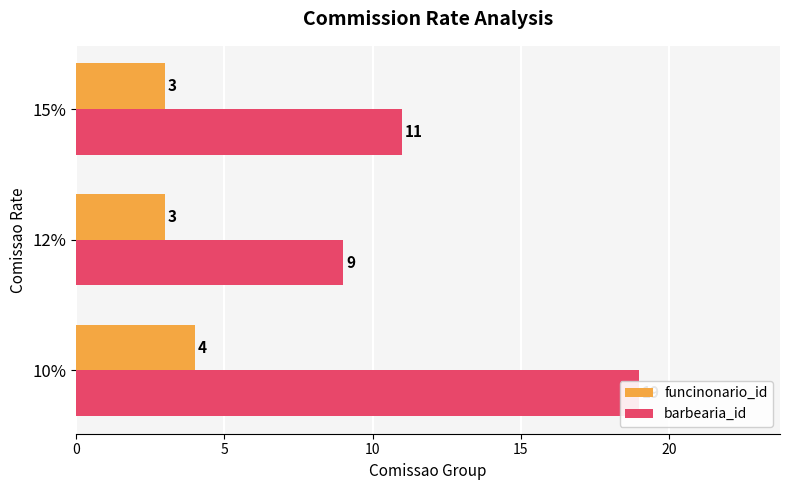

What is the average value of the barbearia_id series?

13